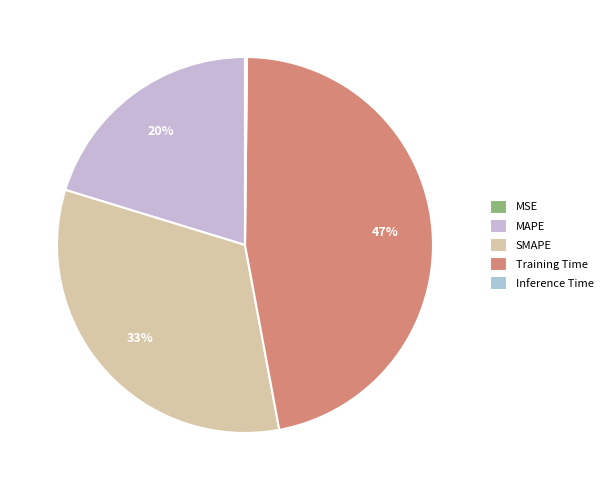

What is the change in value from MSE to MAPE?

+0.8